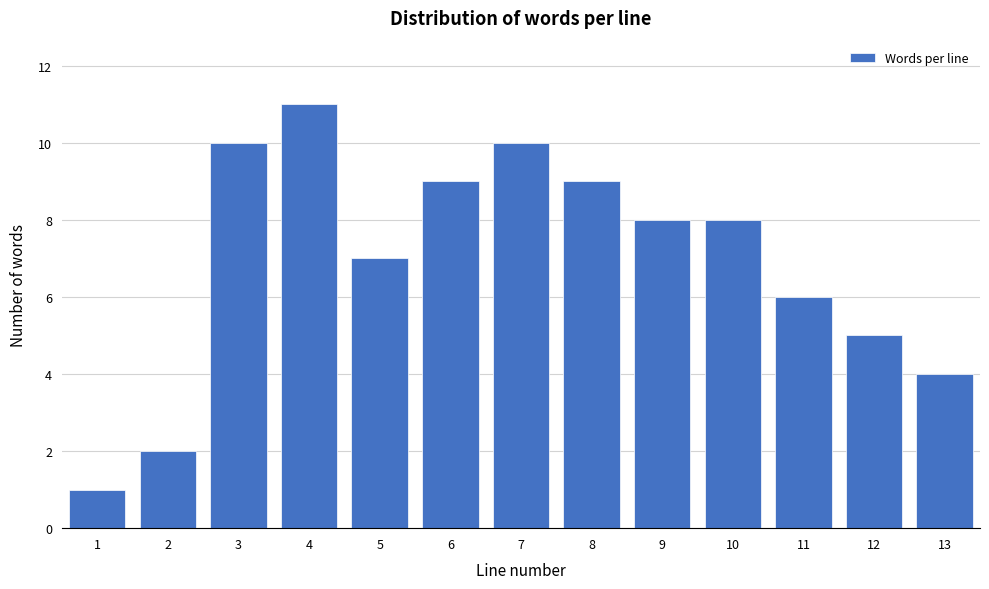

Reading left to right, extract all data points from this chart.

1	2	10	11	7	9	10	9	8	8	6	5	4